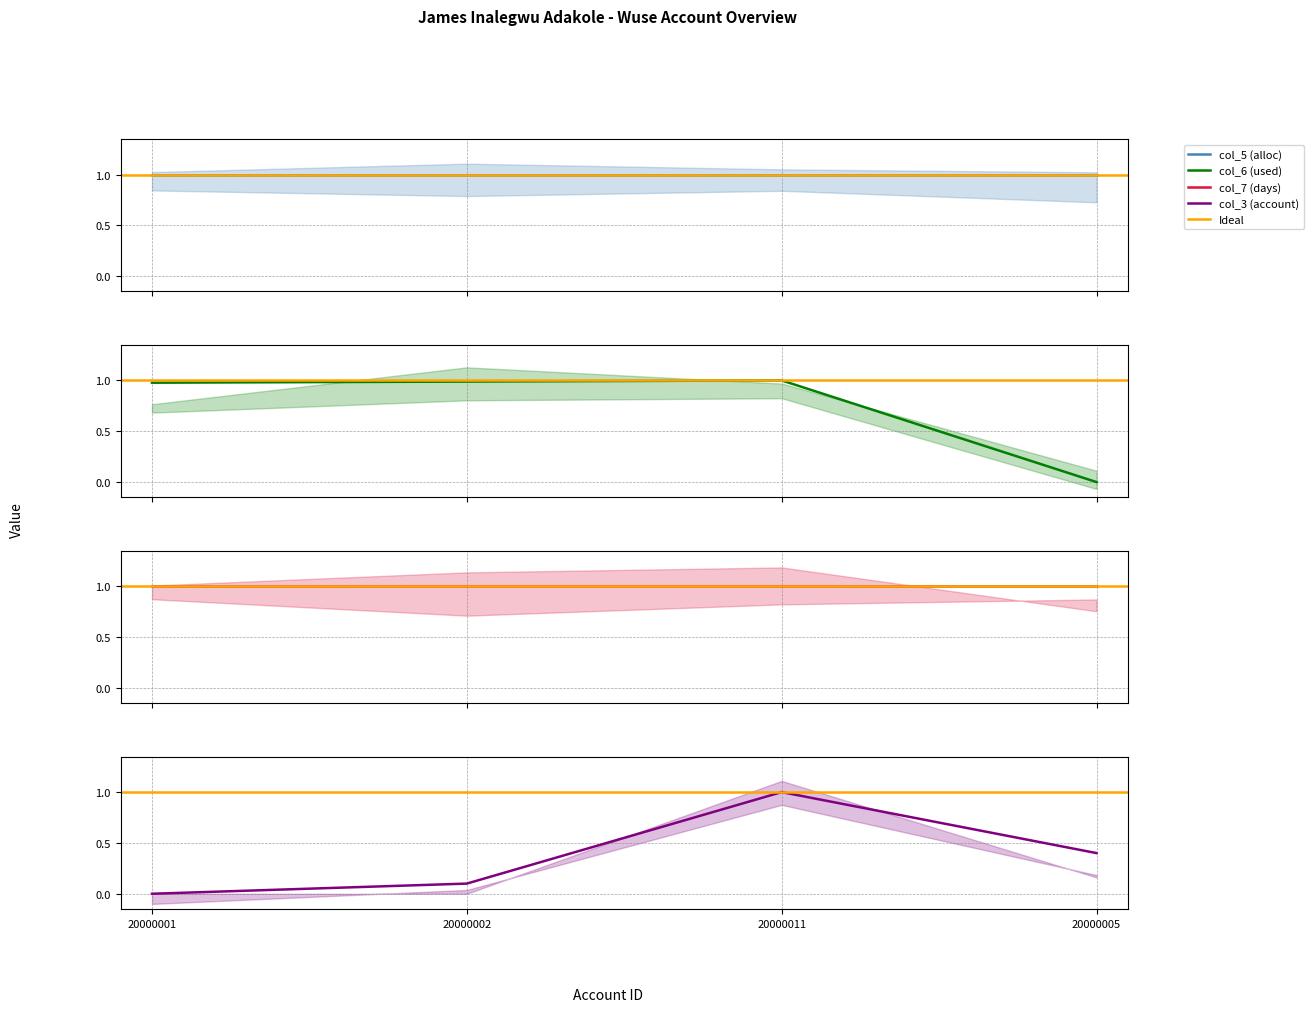

What position from the right is 20000001?

4